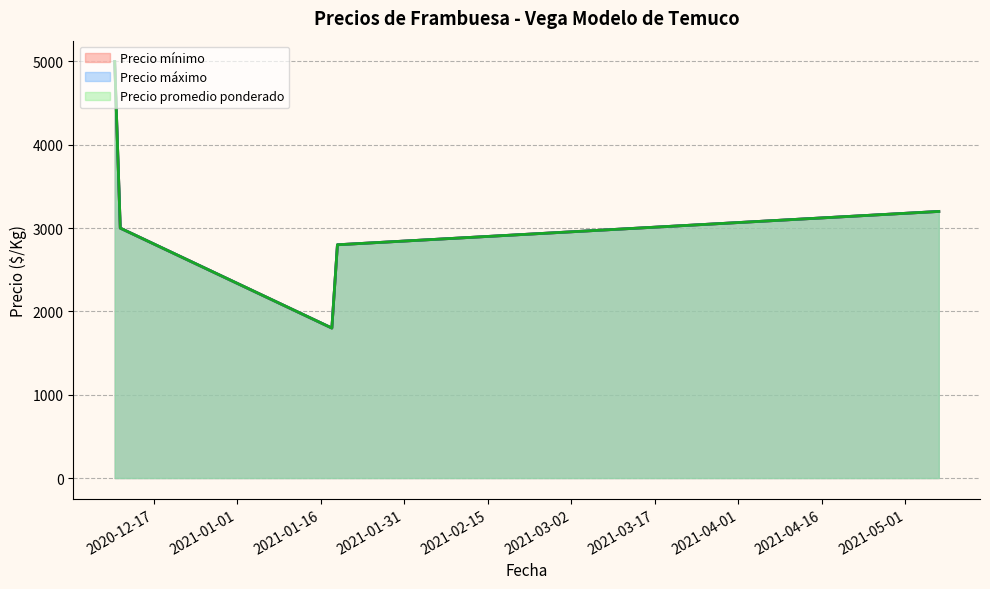

True or false: Precio mínimo and Precio promedio ponderado cross at least once.

False